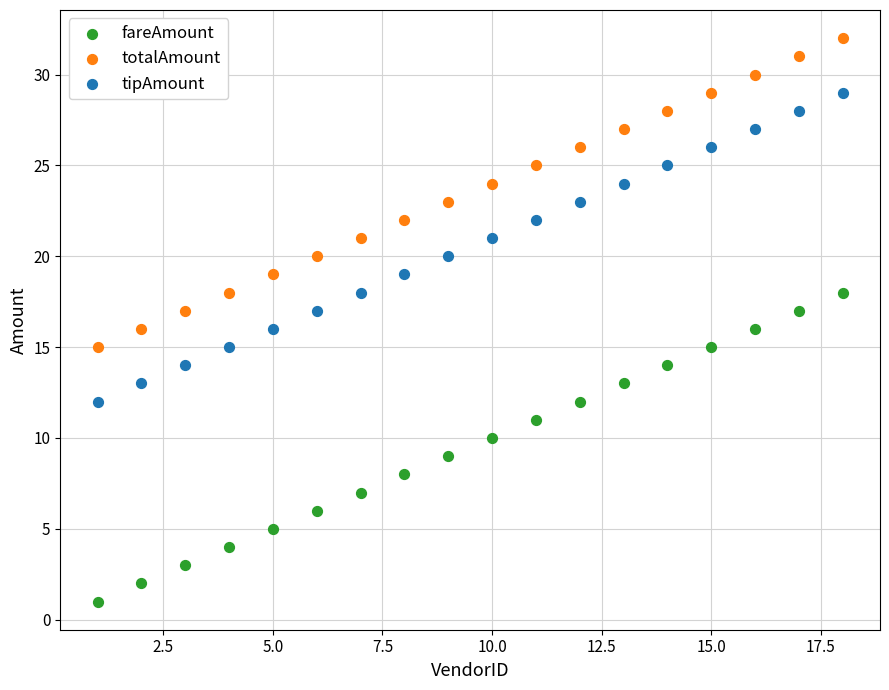

What are all the series names shown in the legend?

fareAmount, totalAmount, tipAmount